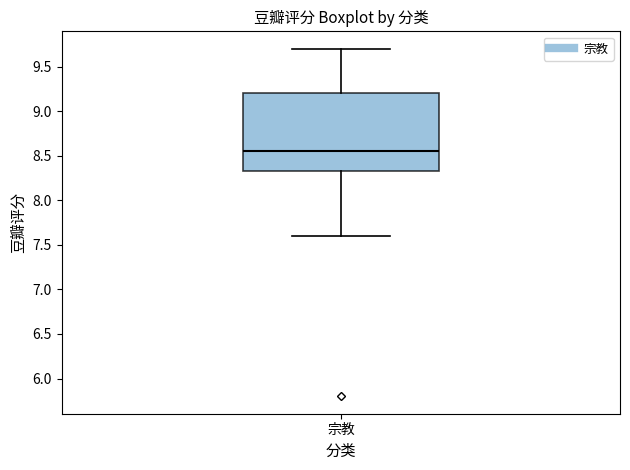

Transcribe this box plot: give where the median line is, the range the box spans, and where the two whiskers end, as read against the y-axis. The values are not printed on the chart, so give them approximately, as read against the axis.

median 8.55, box 8.35 to 9.20, whiskers 7.60 to 9.70